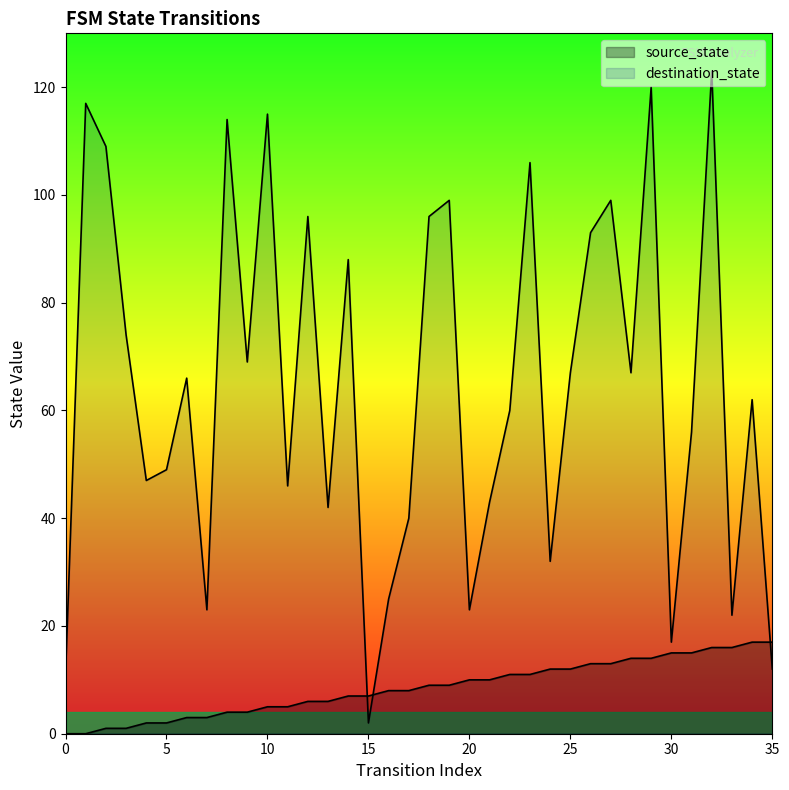

Which series has the largest total across all categories?

destination_state